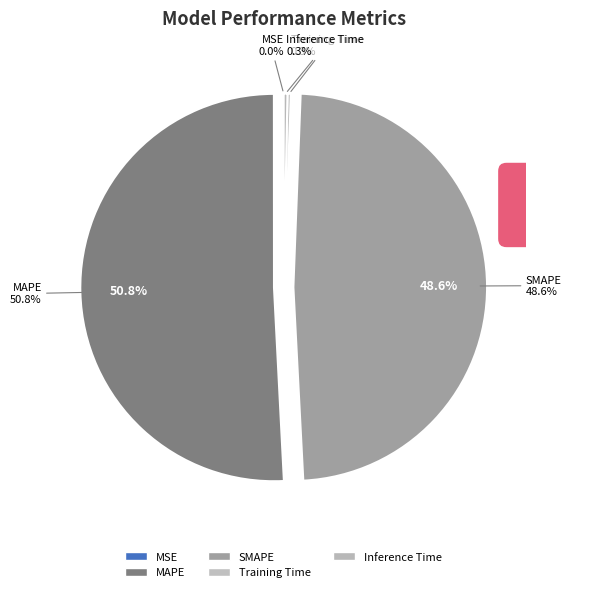

Rank the categories by value from highest to lowest.

MAPE, SMAPE, Inference Time, Training Time, MSE